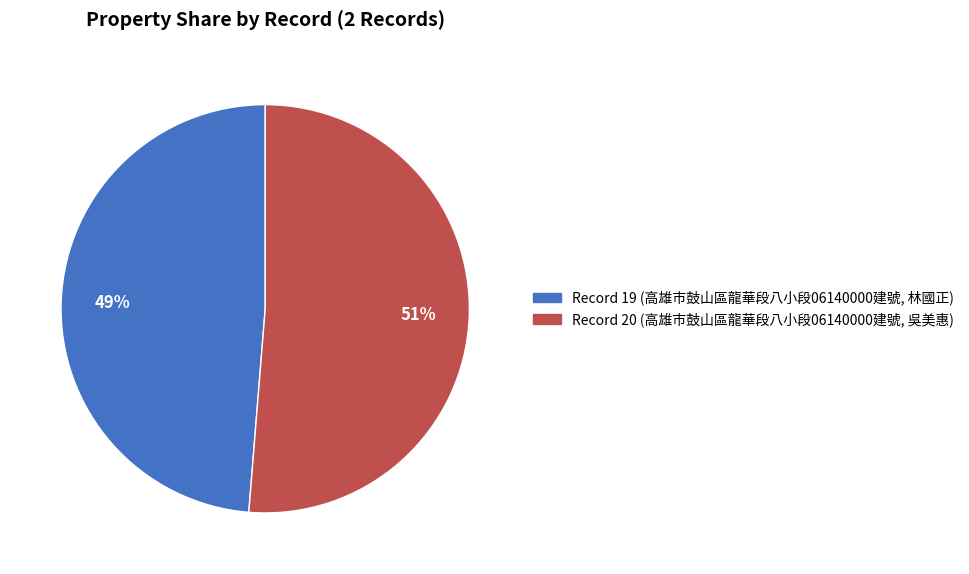

How many segments does this pie chart have?

2